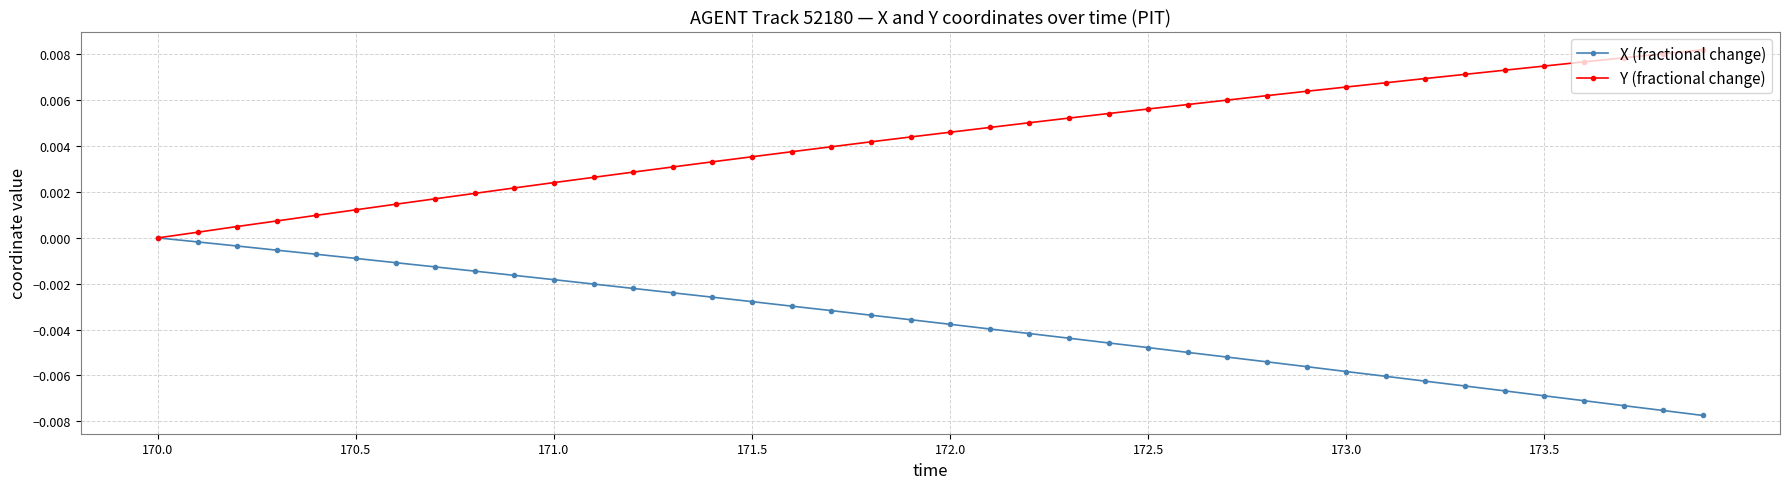

Which series has the largest total across all categories?

Y (fractional change)